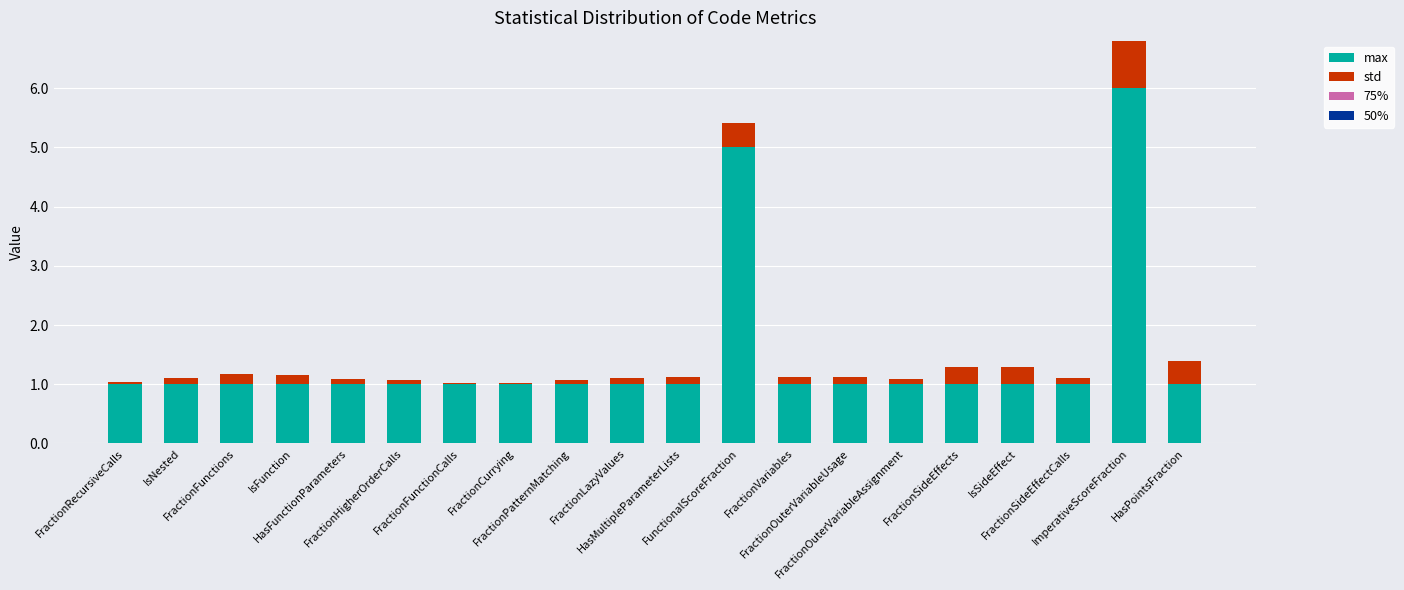

What is the highest value of the max series?

6.0